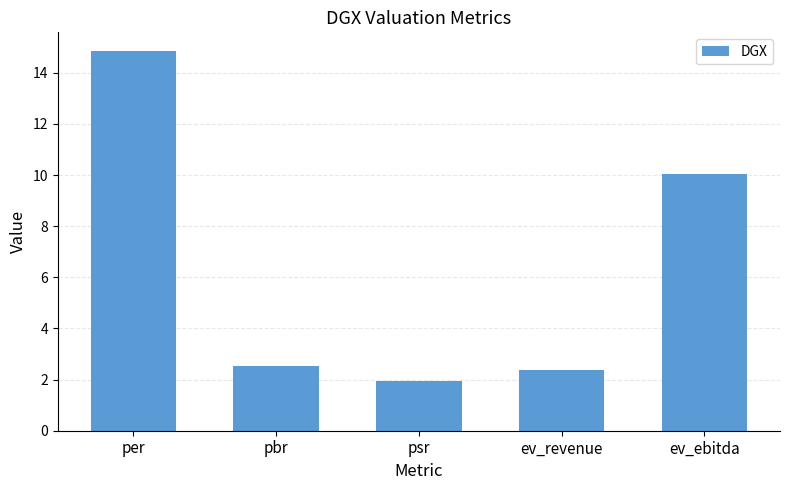

List the labels in order of value, largest first.

per, ev_ebitda, pbr, ev_revenue, psr